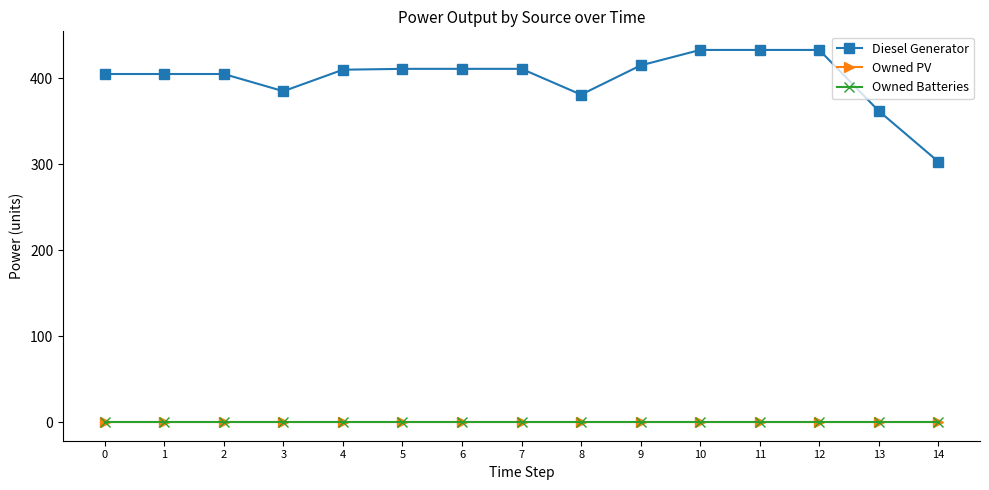

True or false: Owned Batteries has more than 1 interior local peaks.

False